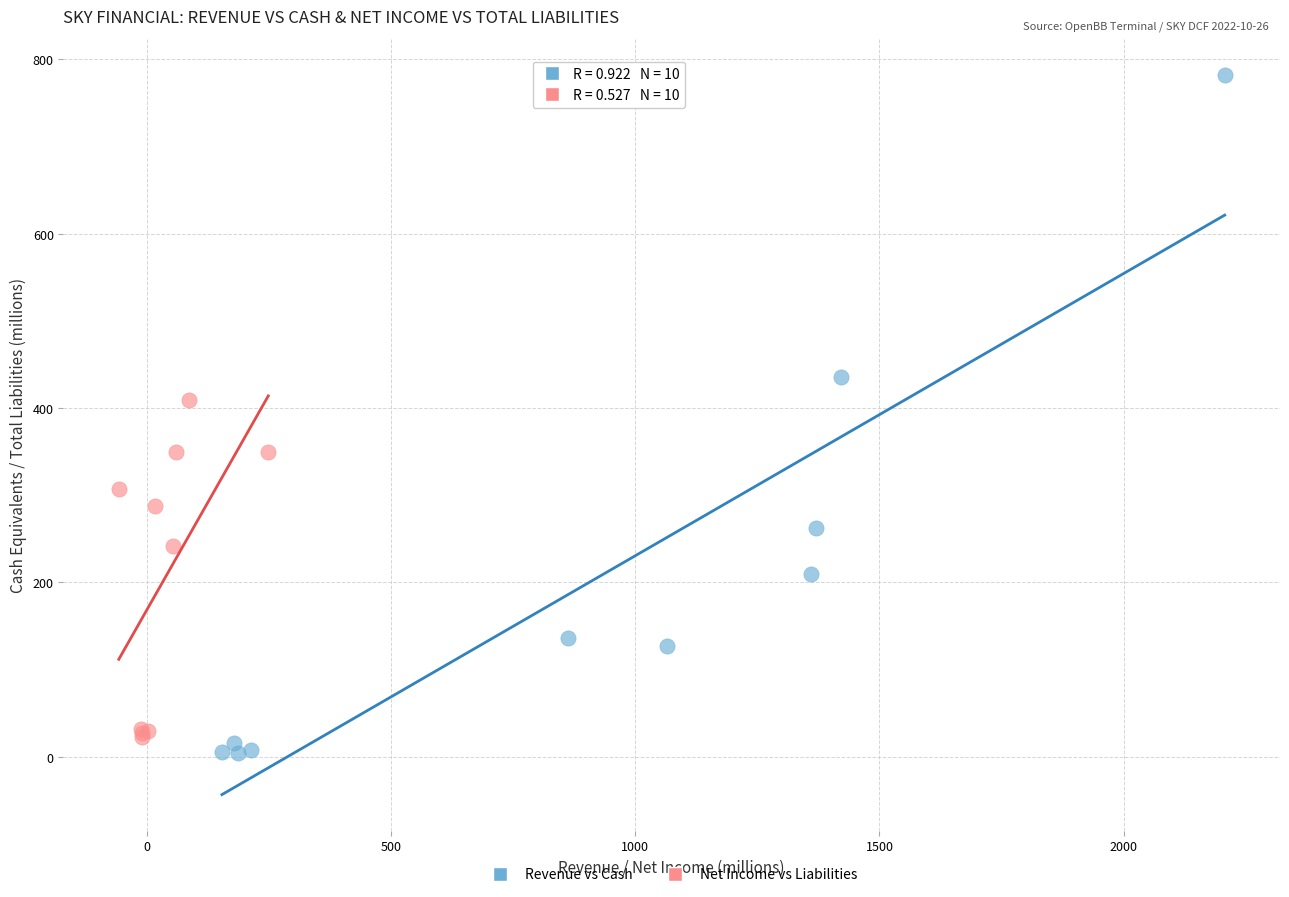

Which series has the widest spread of Y values?

Revenue vs Cash